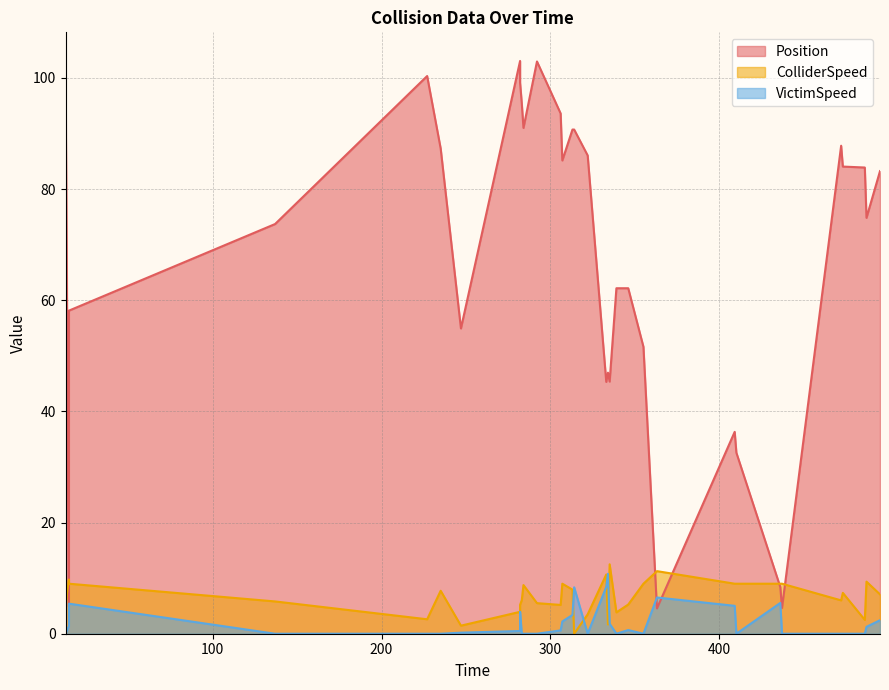

How many values in the ColliderSpeed series exceed 7?

18